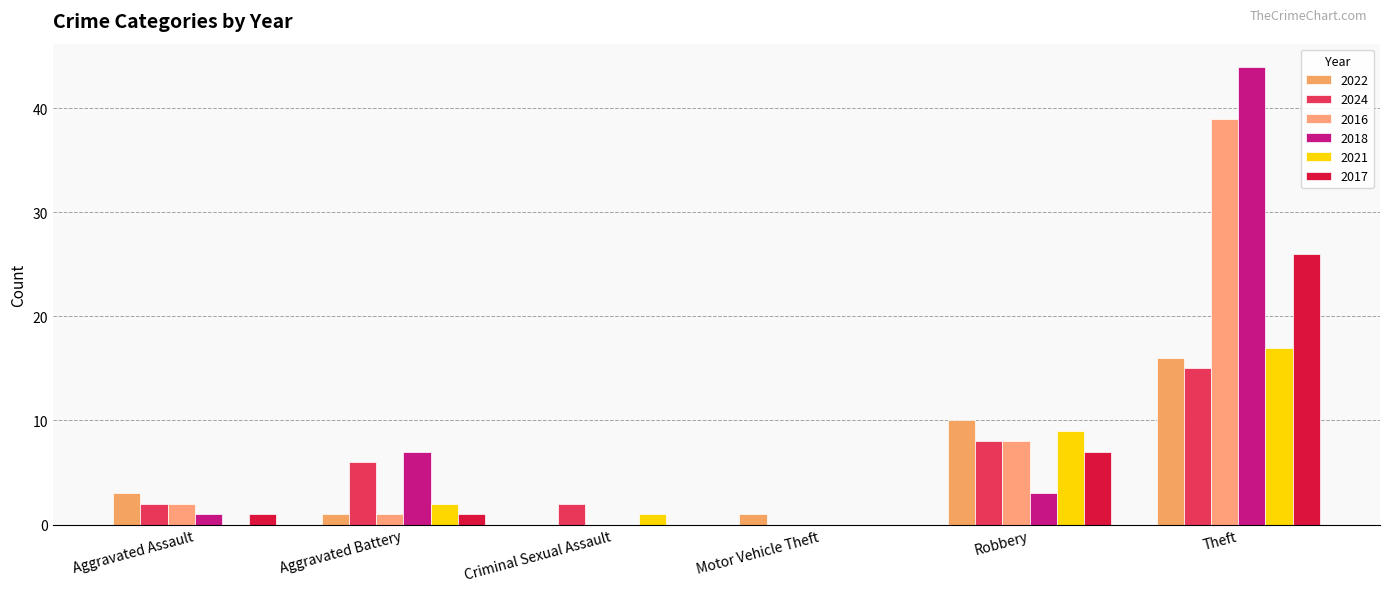

Reading left to right, extract all data points from this chart.

2022: 3	1	0	1	10	16
2024: 2	6	2	0	8	15
2016: 2	1	0	0	8	39
2018: 1	7	0	0	3	44
2021: 0	2	1	0	9	17
2017: 1	1	0	0	7	26